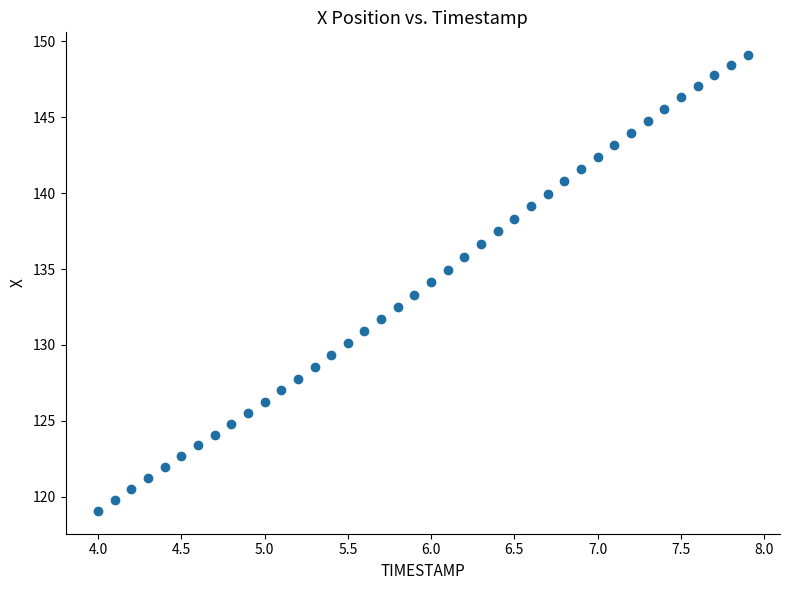

What is the range of X values (max minus min)?

3.9